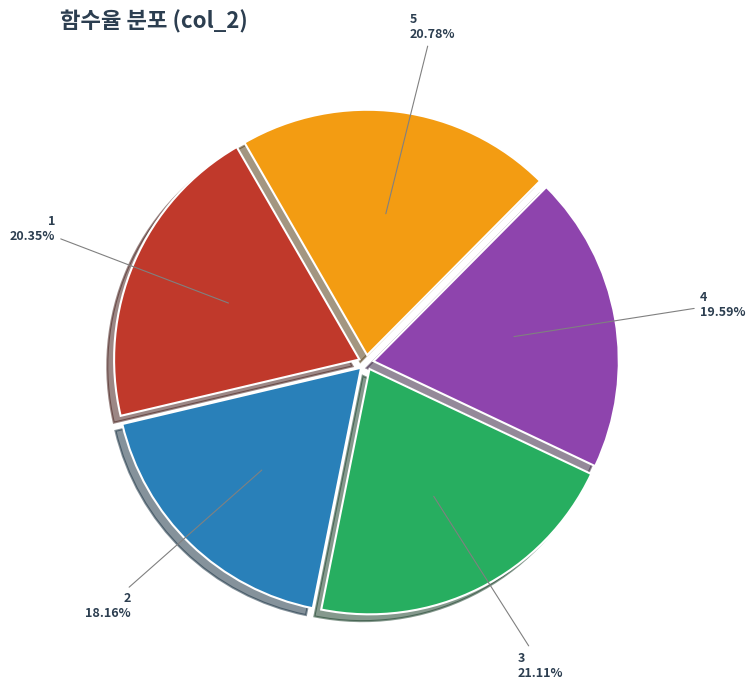

To the nearest percent, what is the difference between the 2 and 1 slice percentages?

2%